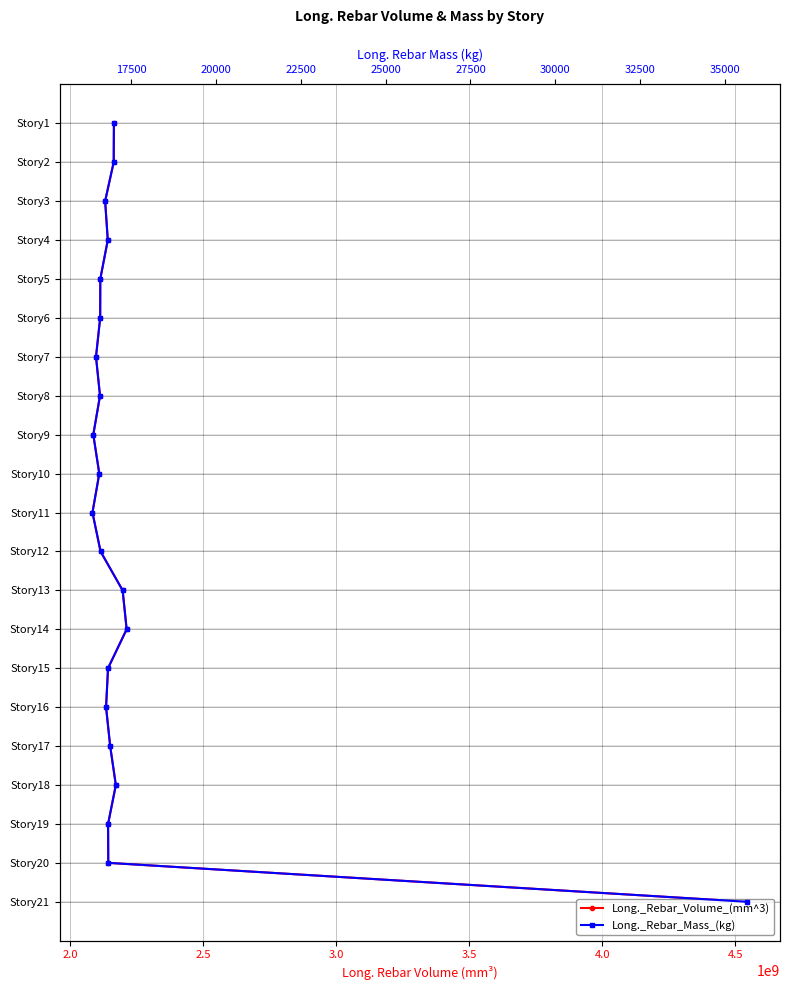

Is it true that Long._Rebar_Mass_(kg) equals 11 at 8?

False